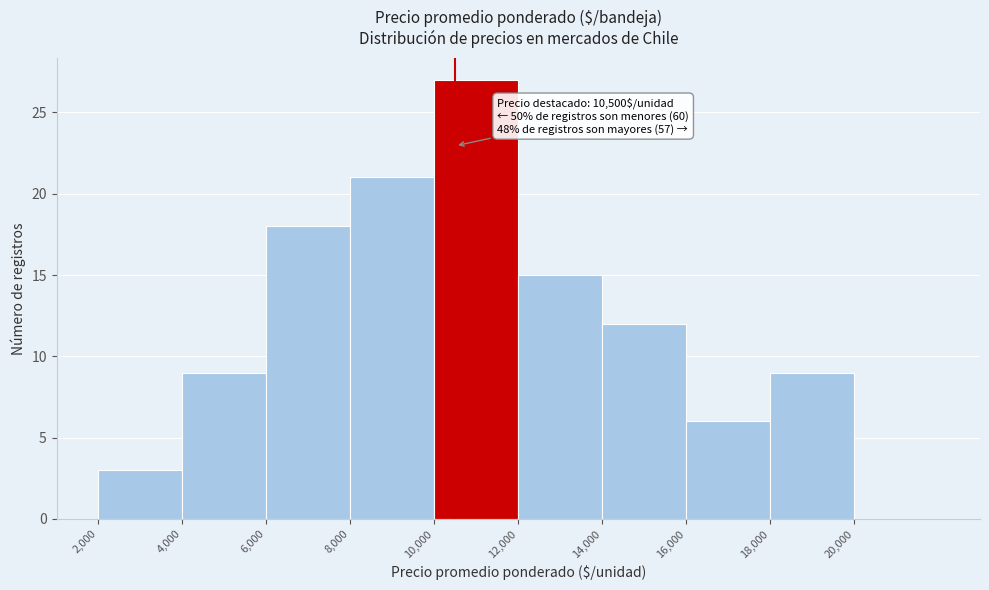

Which range on the x-axis has the tallest bar?

10000 to 12000